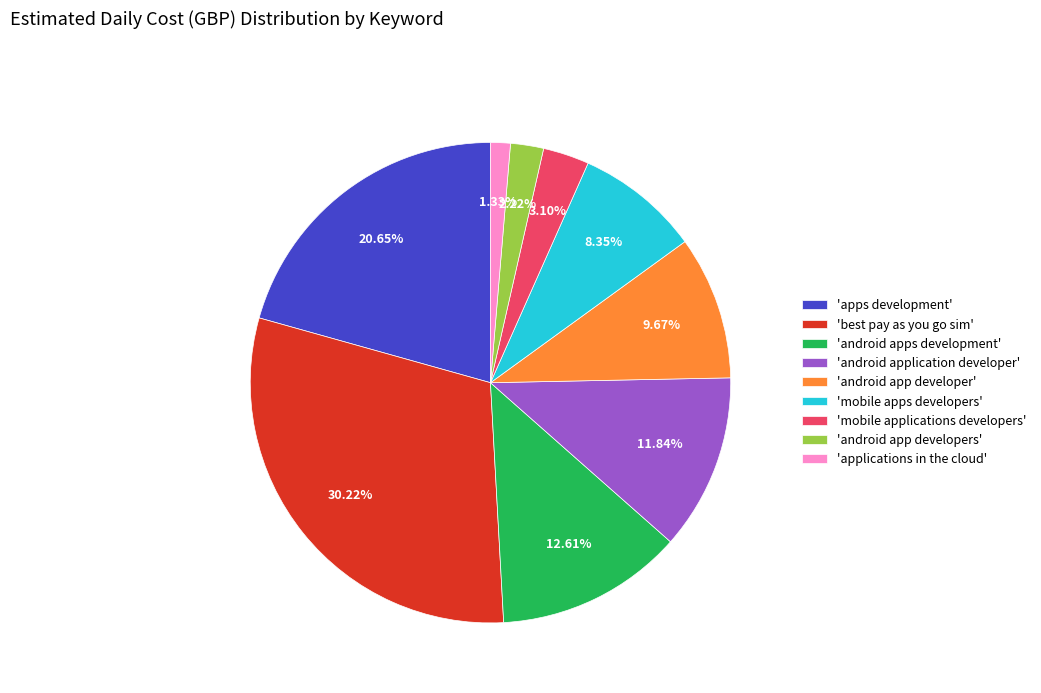

Is there any slice that represents more than half of the pie?

No